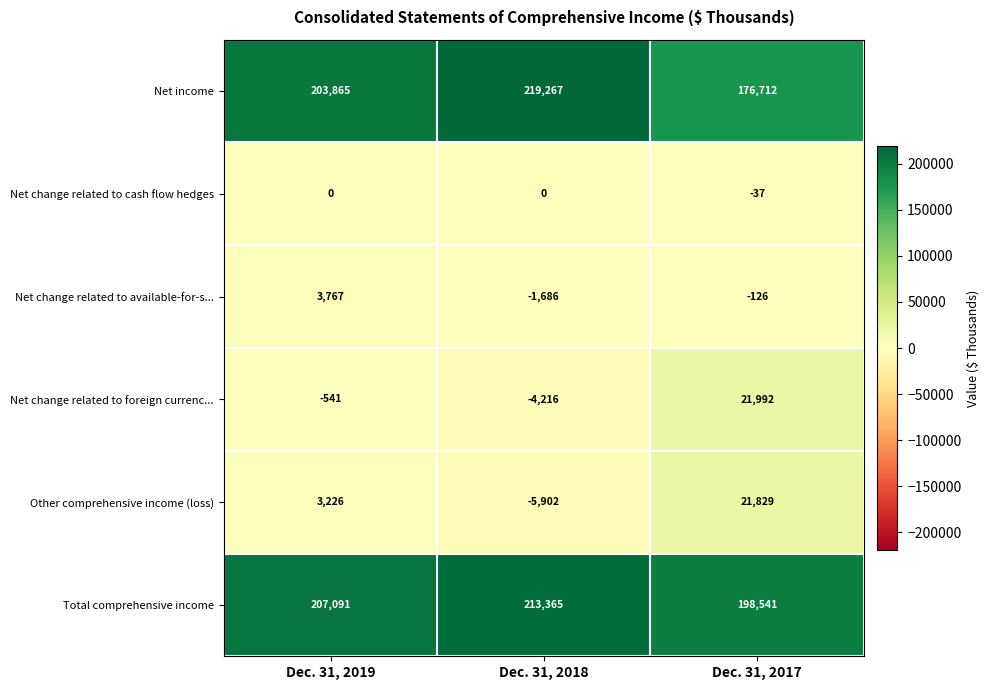

What is the spread (max minus min) of values at Dec. 31, 2019?

207632